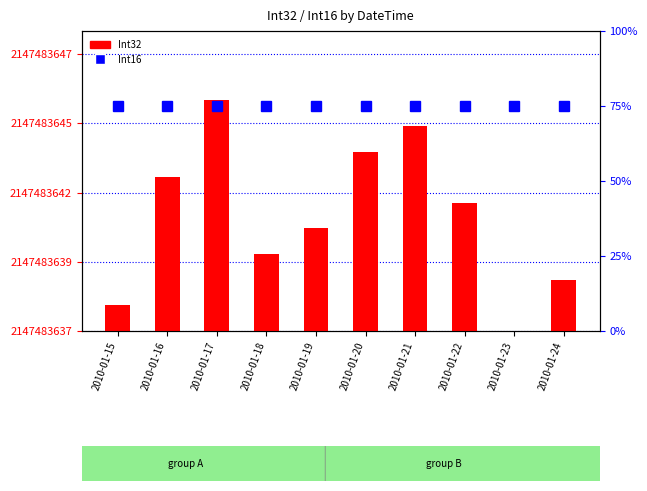

Is it true that Int16 equals 101 at 2010-01-17?

False